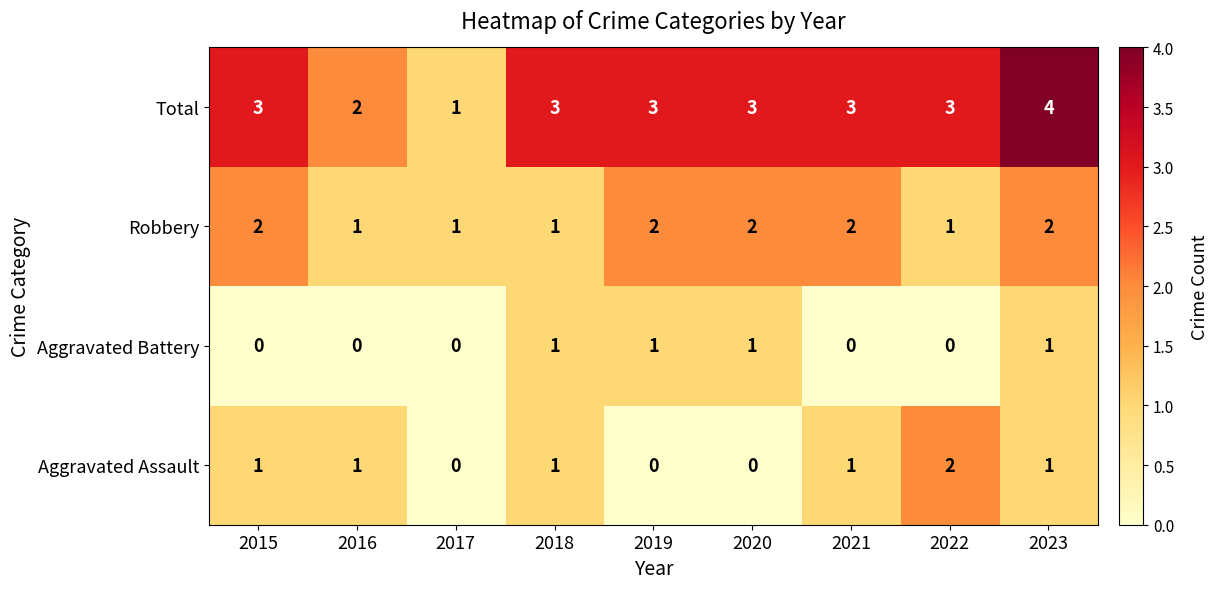

Which series has the largest total across all categories?

Total